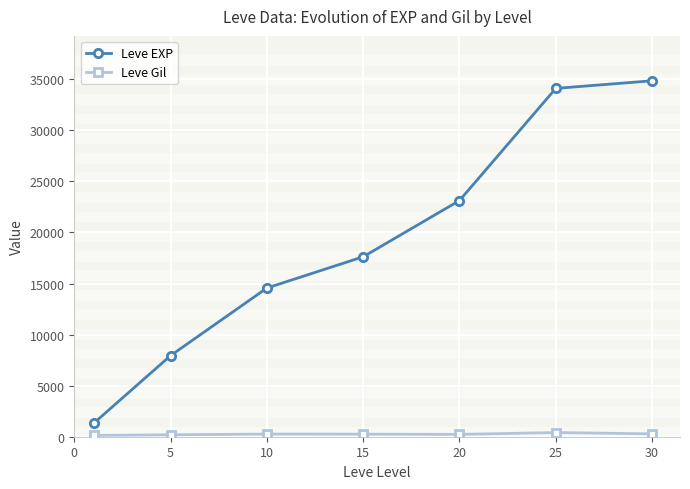

What is the value of the Leve EXP point at the 4th from the left?

17620.0